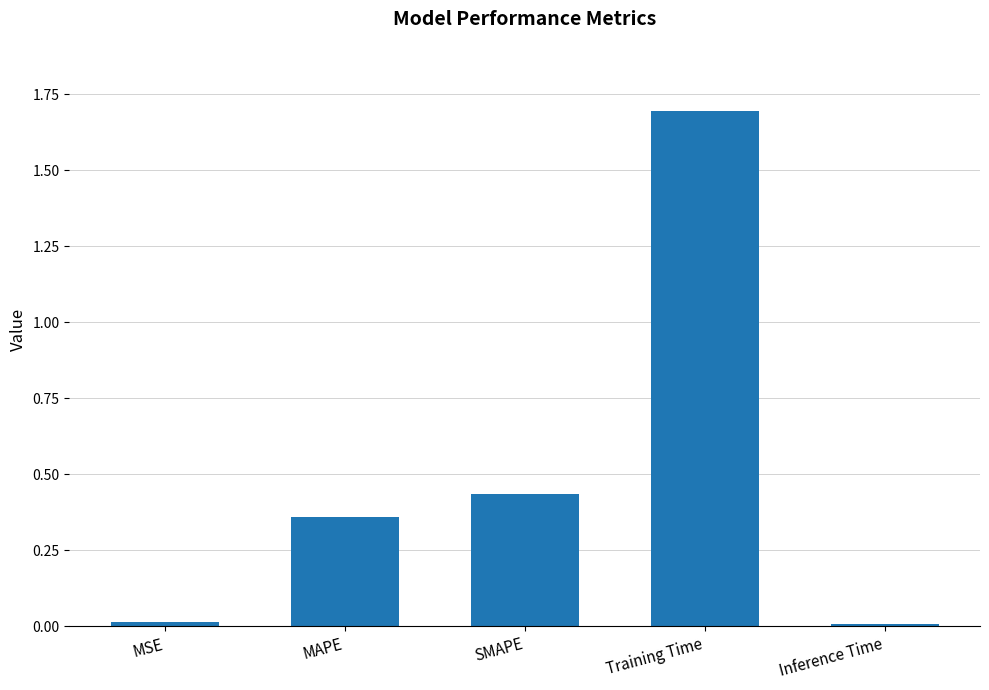

Is it true that the value at Inference Time is 0.0?

True